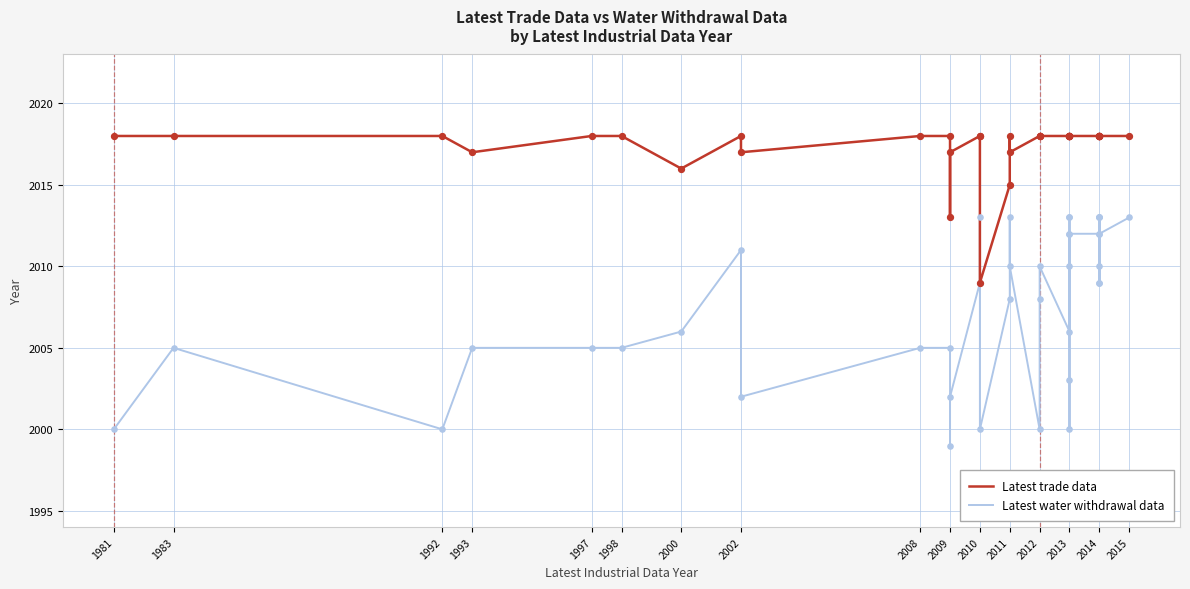

What is the total value across all series at 2014?

4030